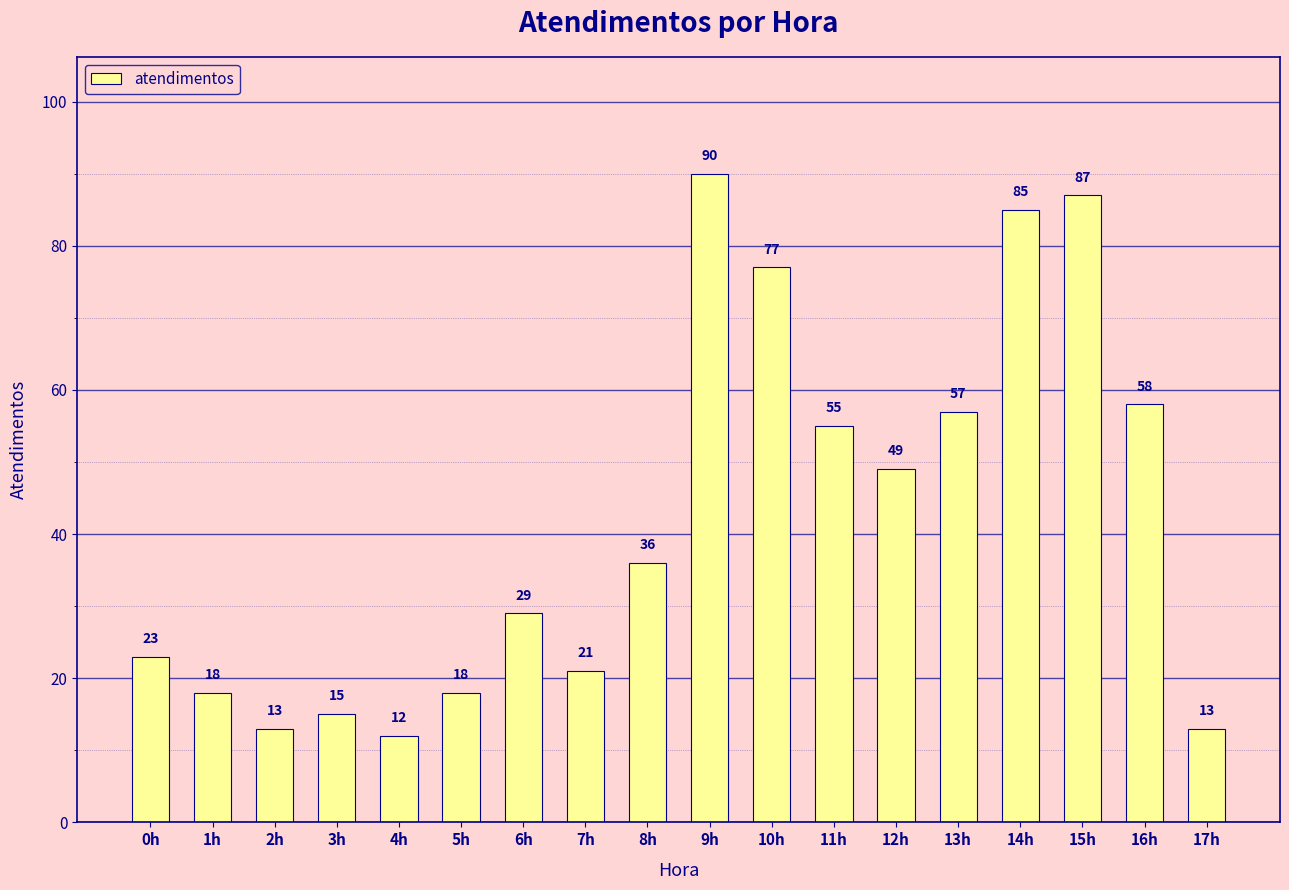

Does the chart contain stacked bars?

No